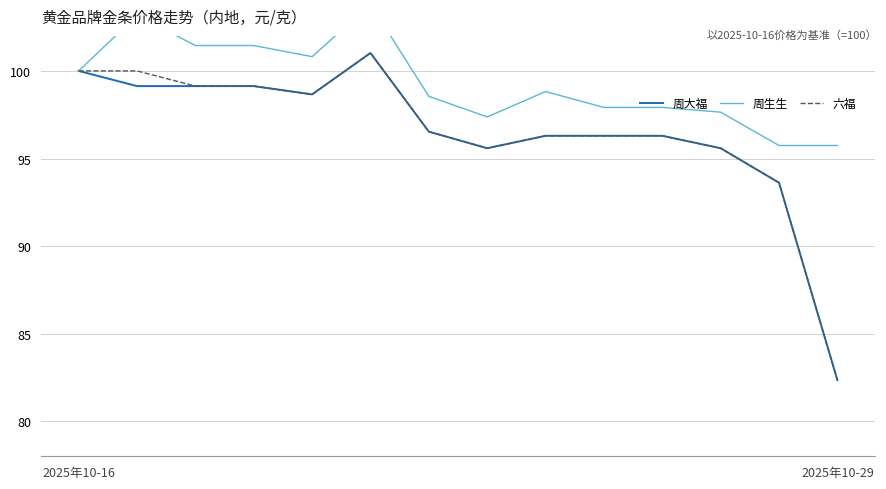

What are all the series names shown in the legend?

周大福, 周生生, 六福